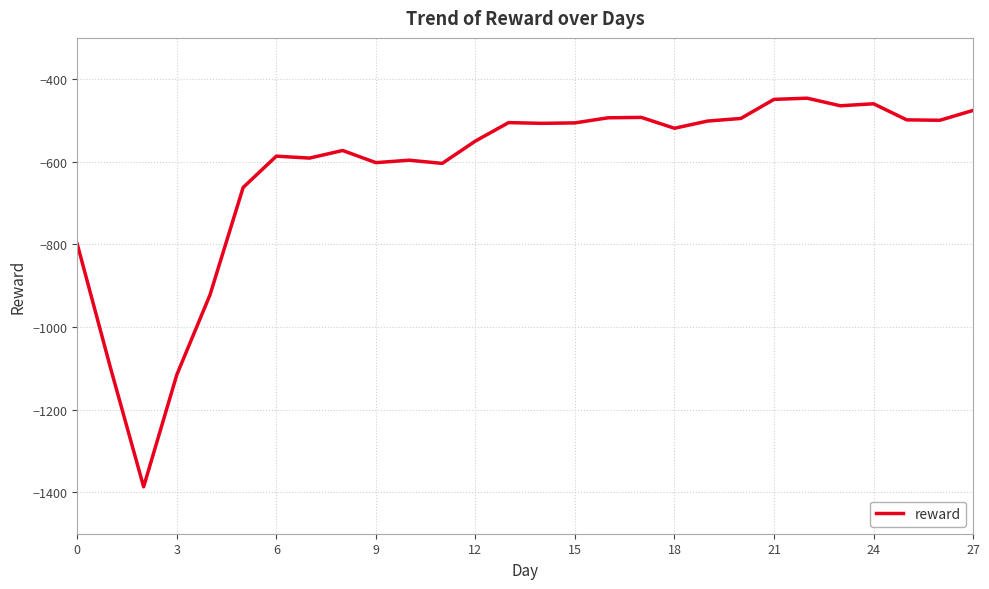

True or false: the data has more than 2 interior local peaks.

True